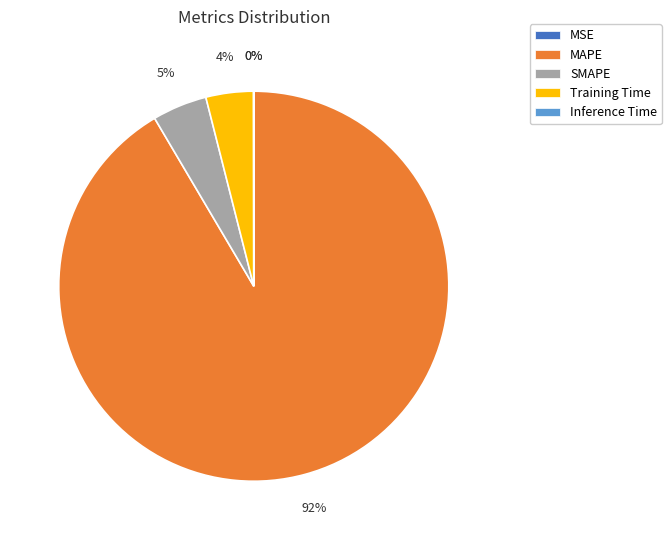

Between Training Time and MAPE, which is larger?

MAPE